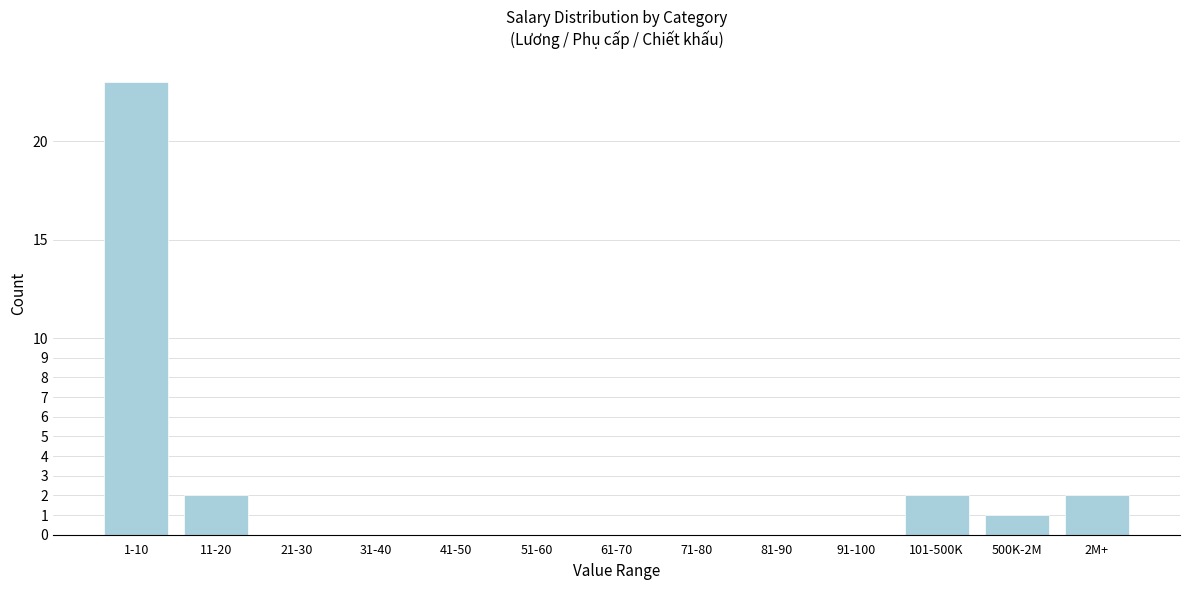

Reading left to right, list all the values displayed in this chart.

1-10=23	11-20=2	21-30=0	31-40=0	41-50=0	51-60=0	61-70=0	71-80=0	81-90=0	91-100=0	101-500K=2	500K-2M=1	2M+=2